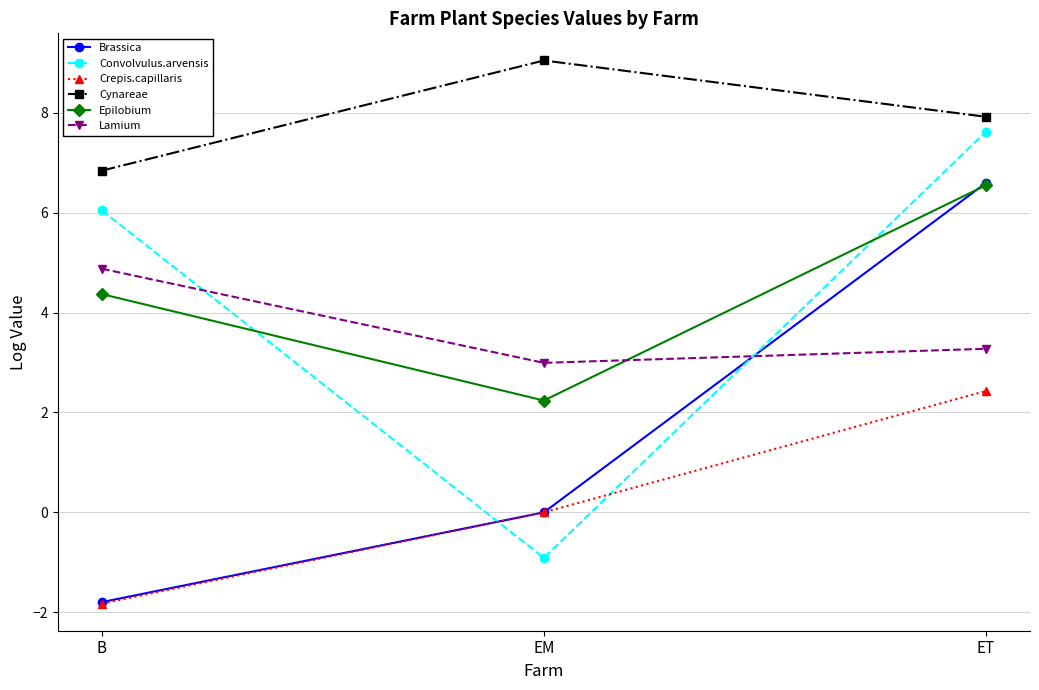

At which category is the sum across all series the highest?

ET